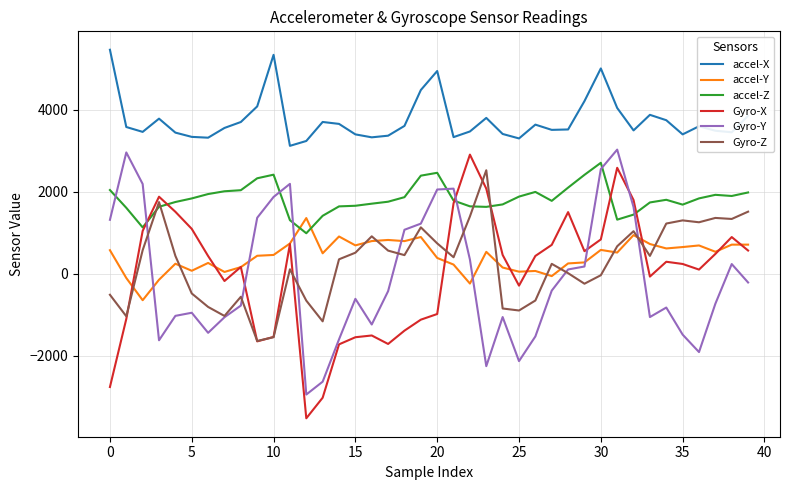

What is the lowest value of the accel-Y series?

-650